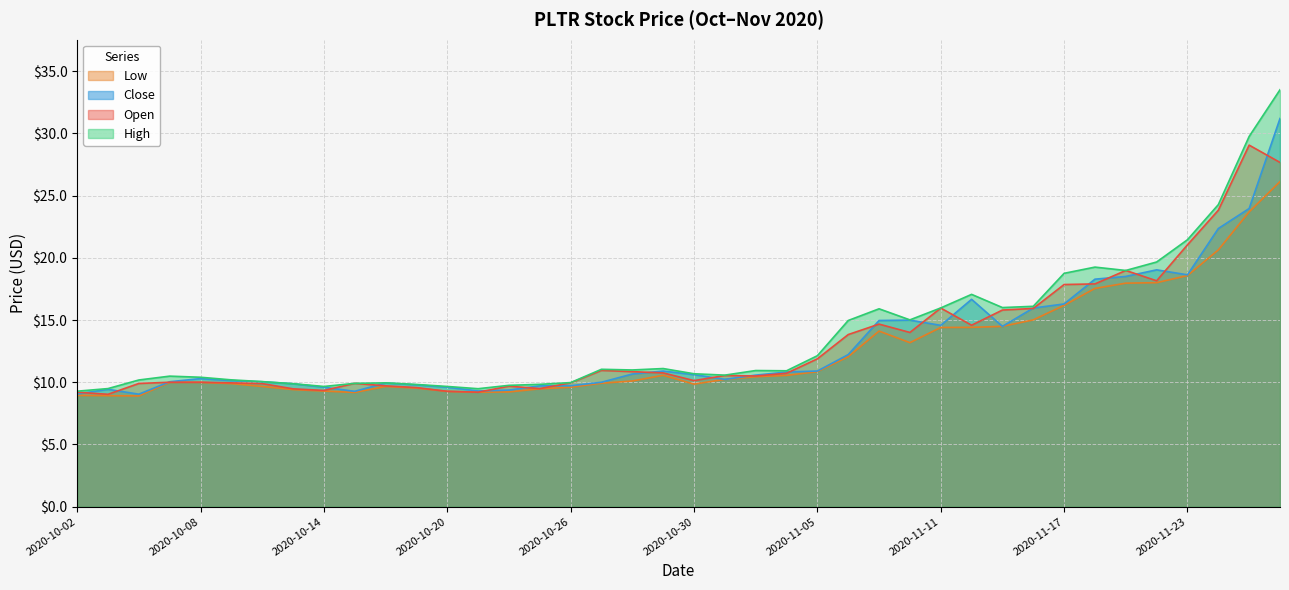

How many lines are shown in the chart?

4